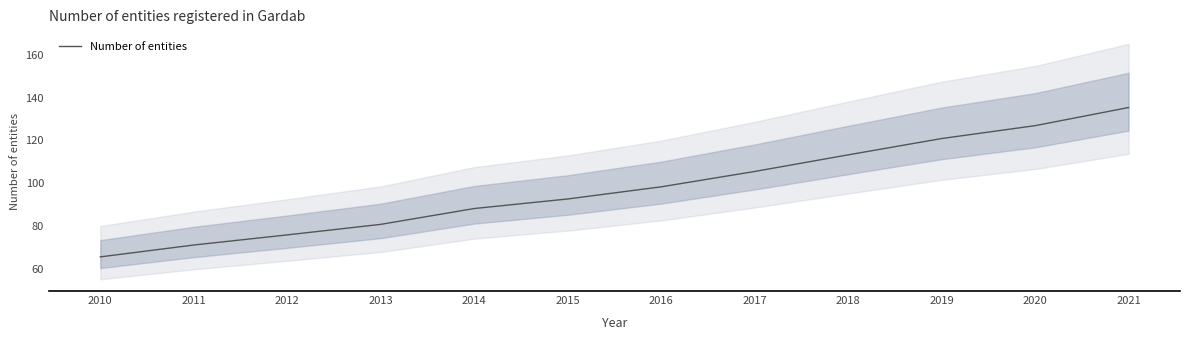

What is the difference between the maximum and minimum values?

69.9